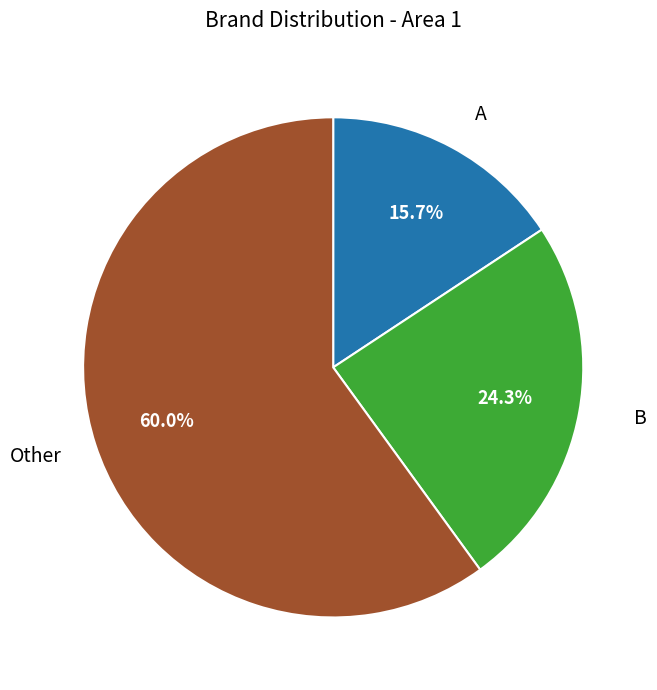

Does any single category account for the majority?

Yes